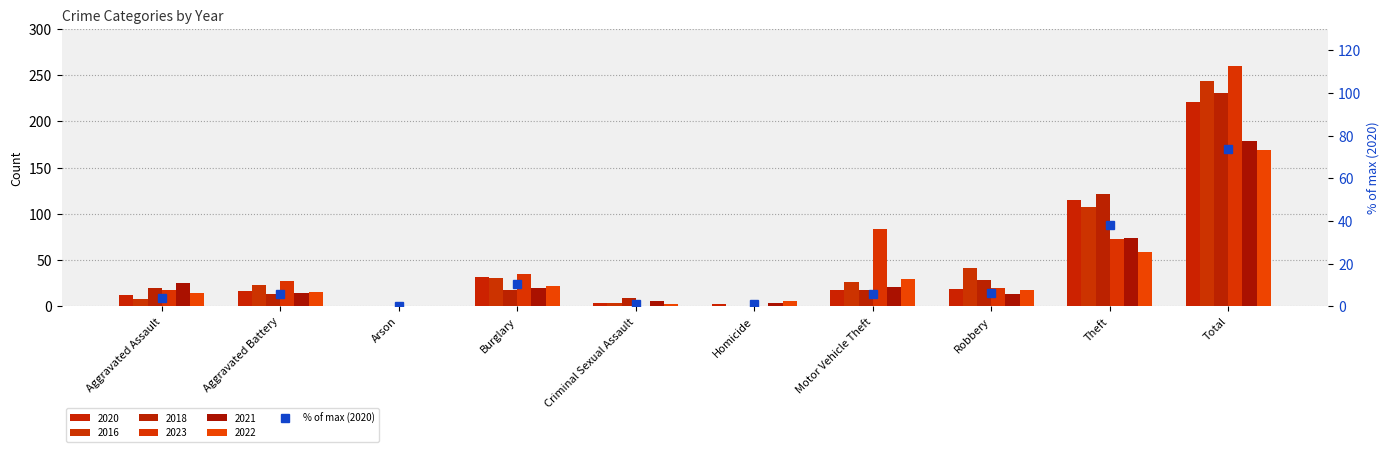

What is the difference between the maximum and minimum values?

73.3